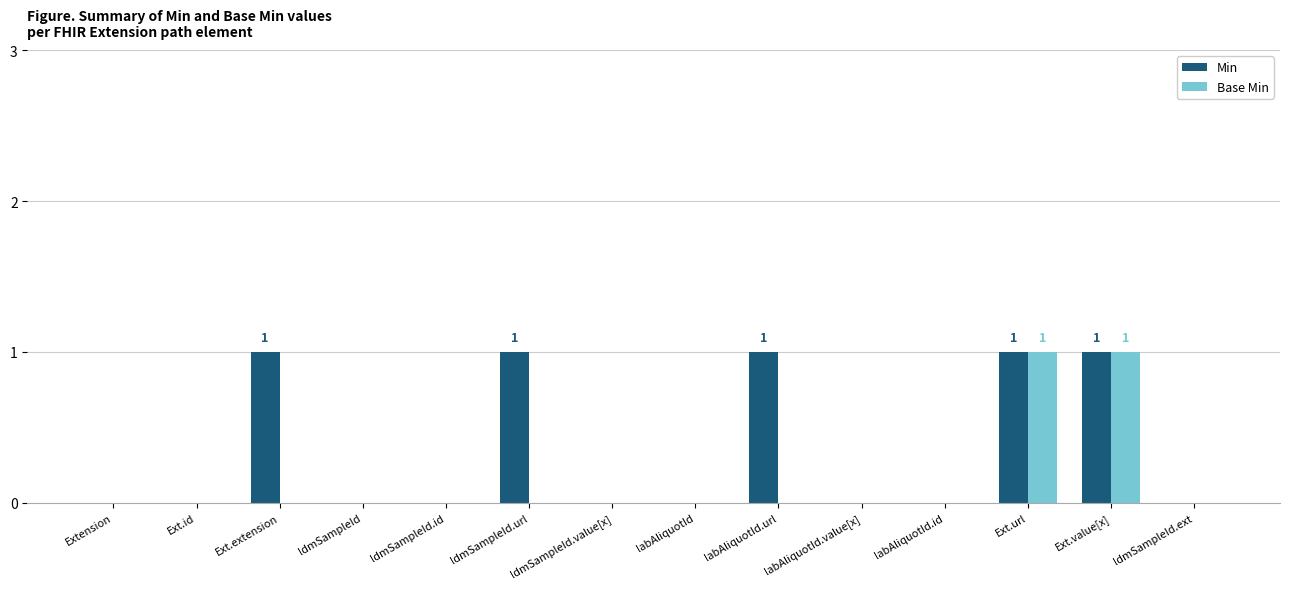

Which series has the largest total across all categories?

Min